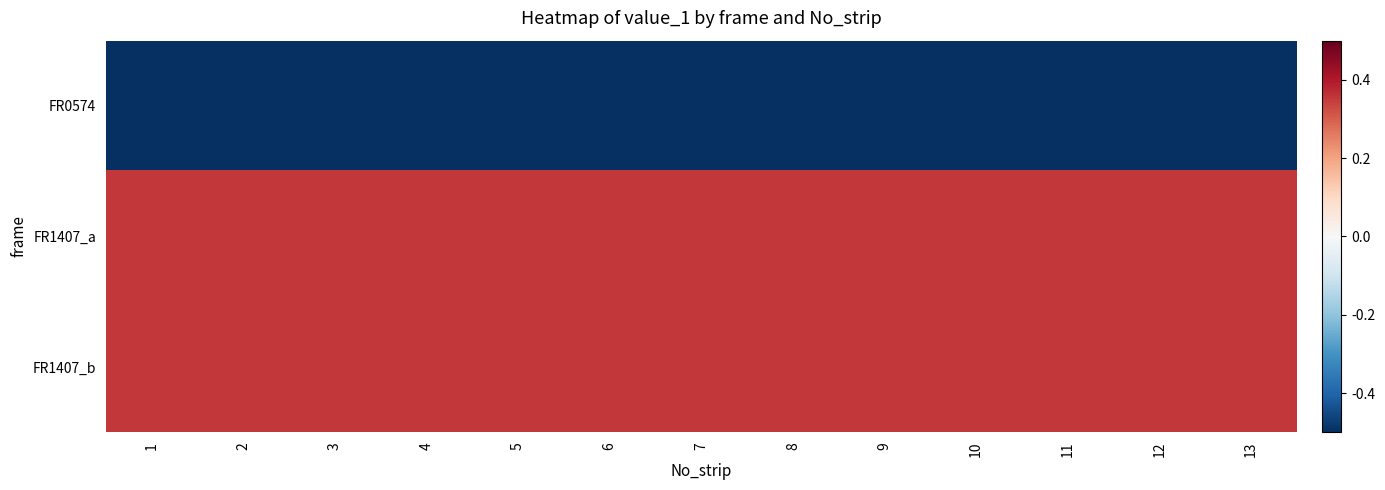

Which series has the widest spread of values?

FR0574